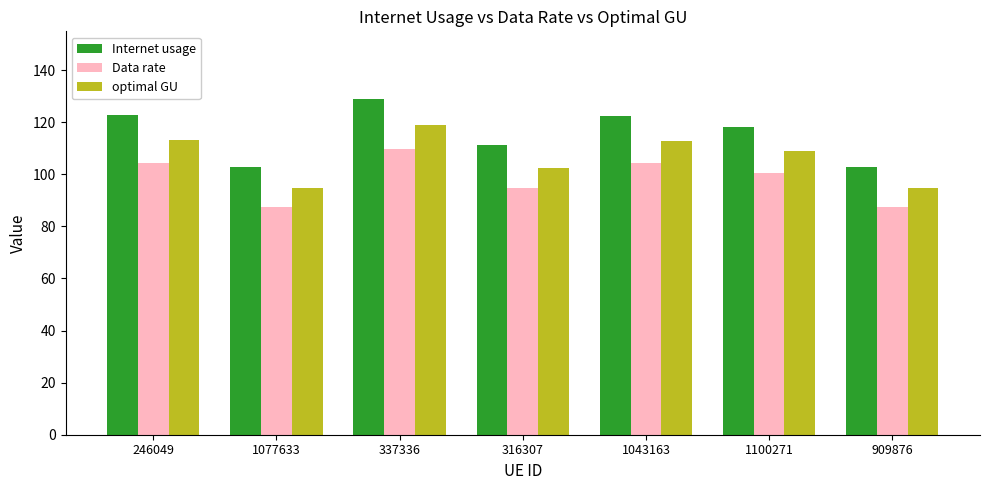

List the series in order of their peak value, lowest first.

Data rate, optimal GU, Internet usage